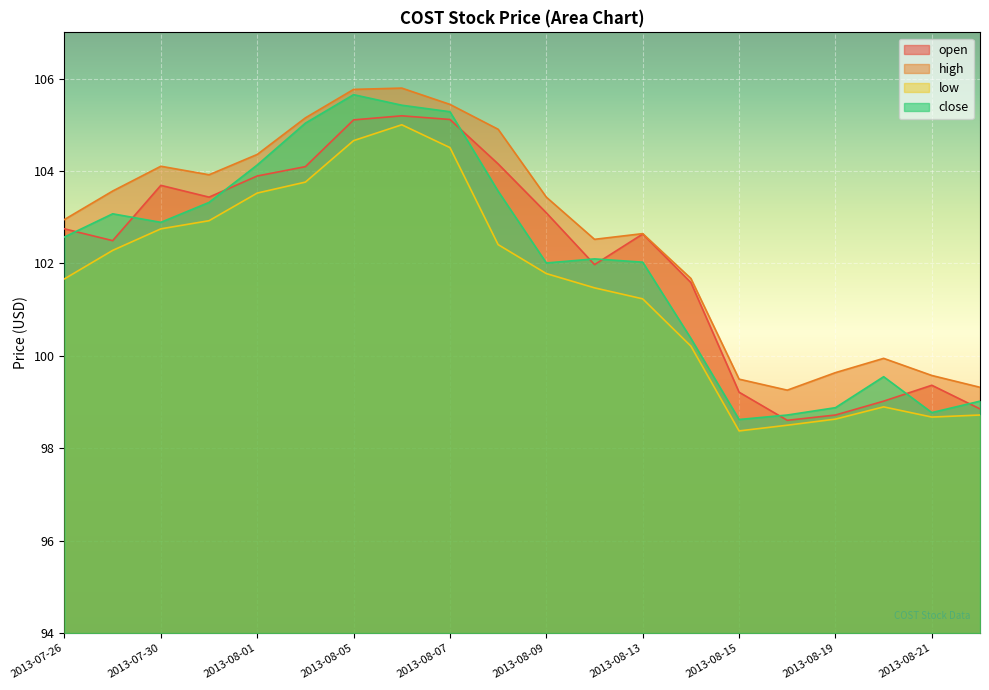

True or false: high has more than 0 points higher than both neighbors.

True